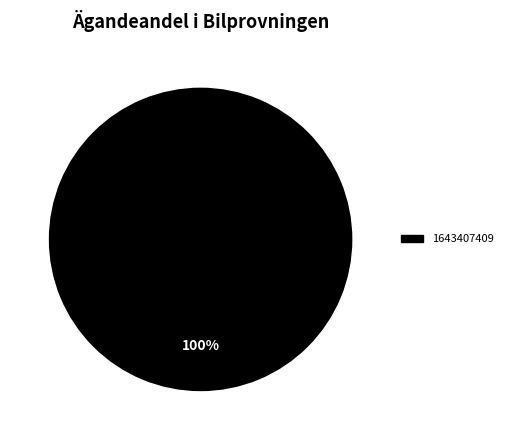

Is there any slice that represents more than half of the pie?

Yes